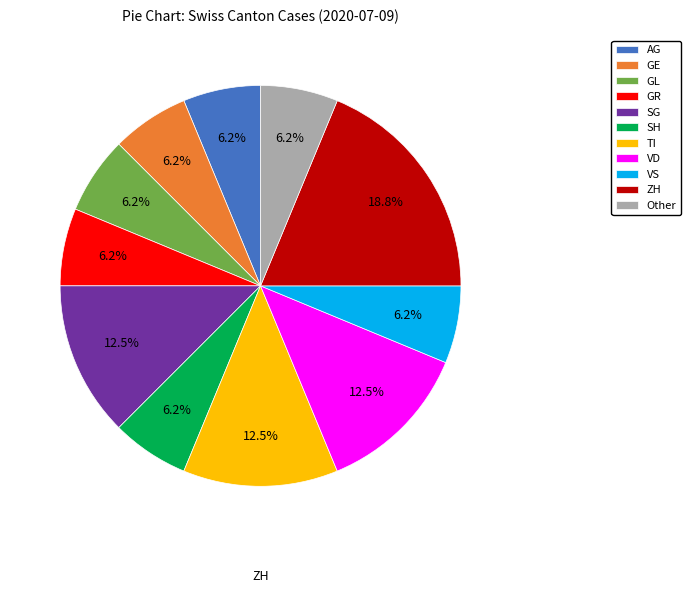

Combined, do VD and GL account for over 50%?

No